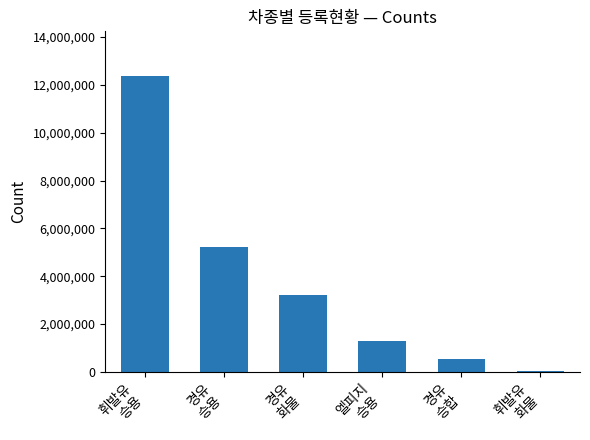

What is the sum of the values at 엘피지
승용 and 휘발유
승용?

13676390